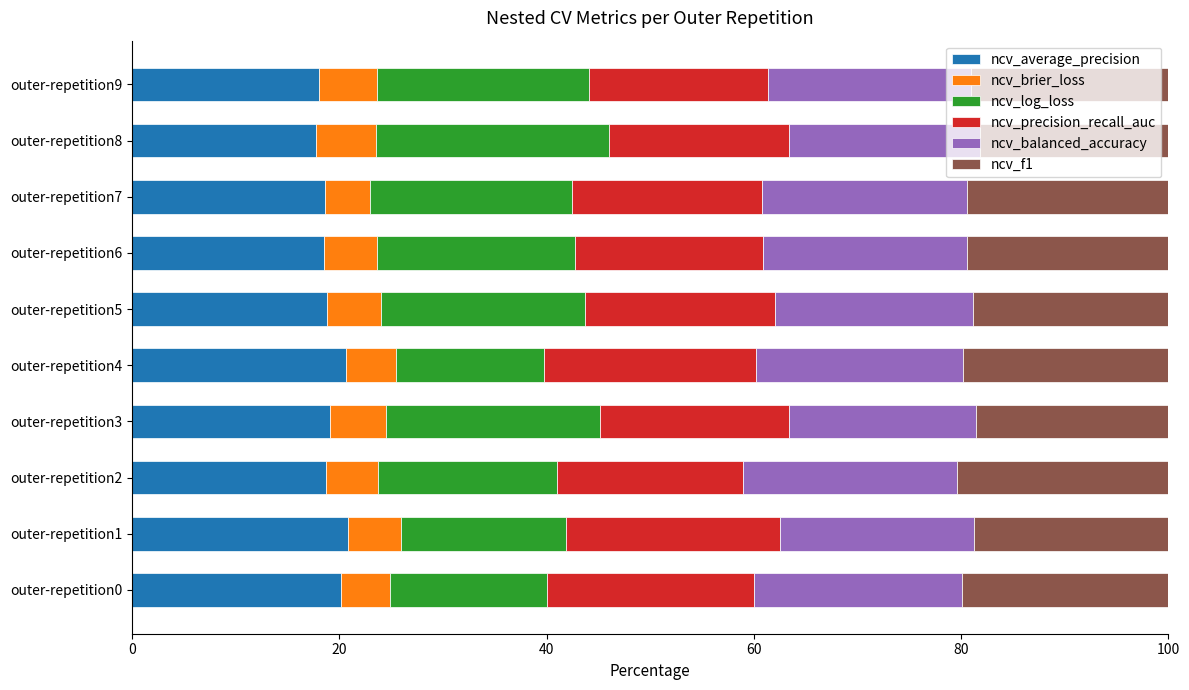

What are all the series names shown in the legend?

ncv_average_precision, ncv_brier_loss, ncv_log_loss, ncv_precision_recall_auc, ncv_balanced_accuracy, ncv_f1